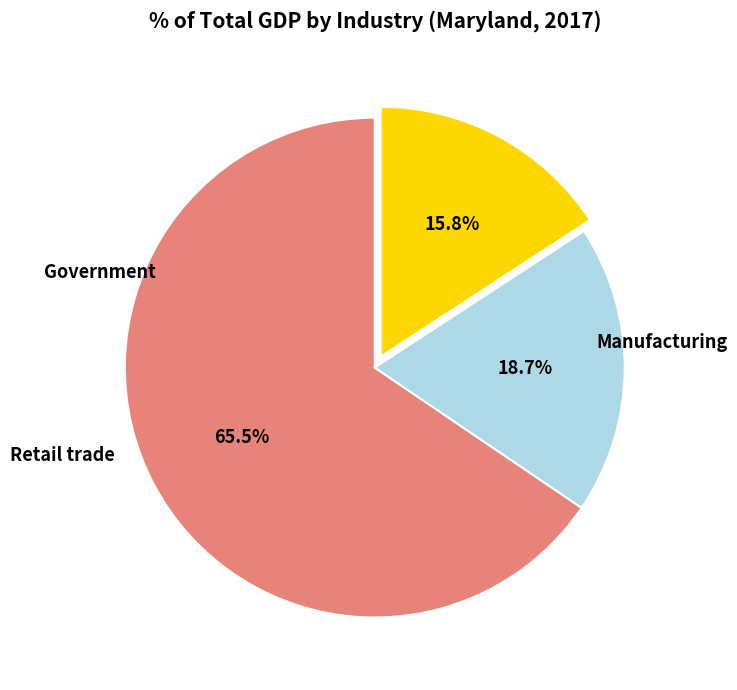

Does any single category account for the majority?

Yes